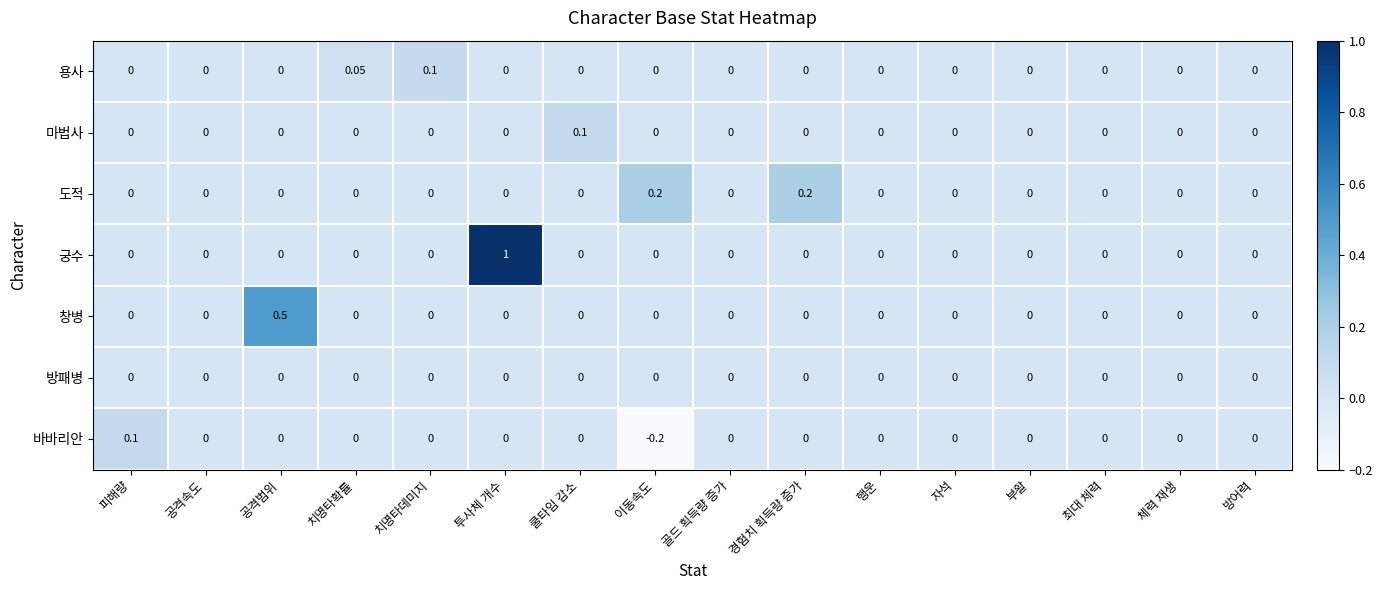

At which label does 바바리안 reach its minimum?

이동속도